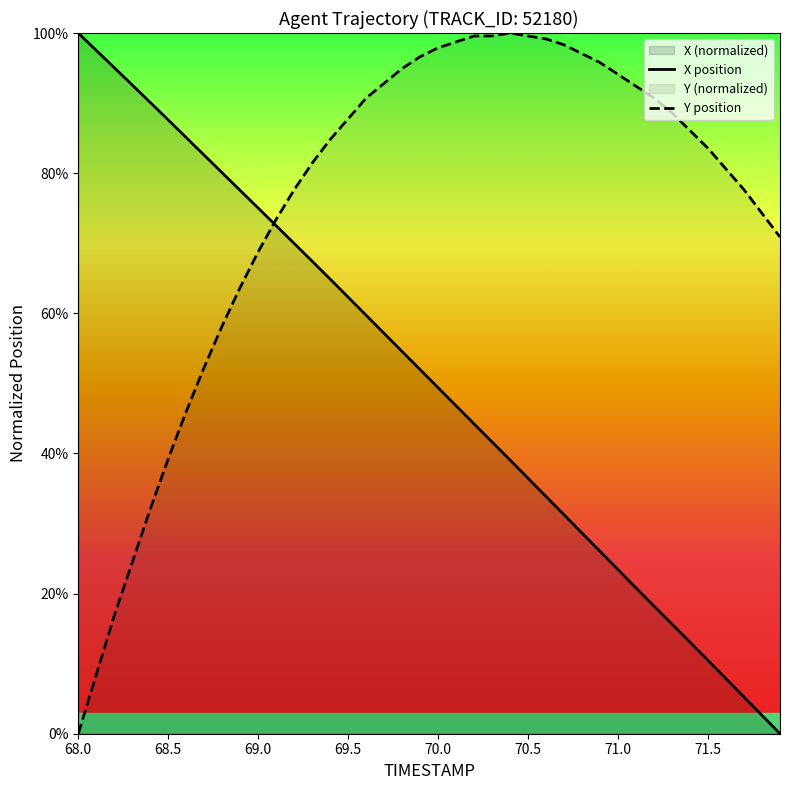

What is the label of the 31st point from the left?

71.0